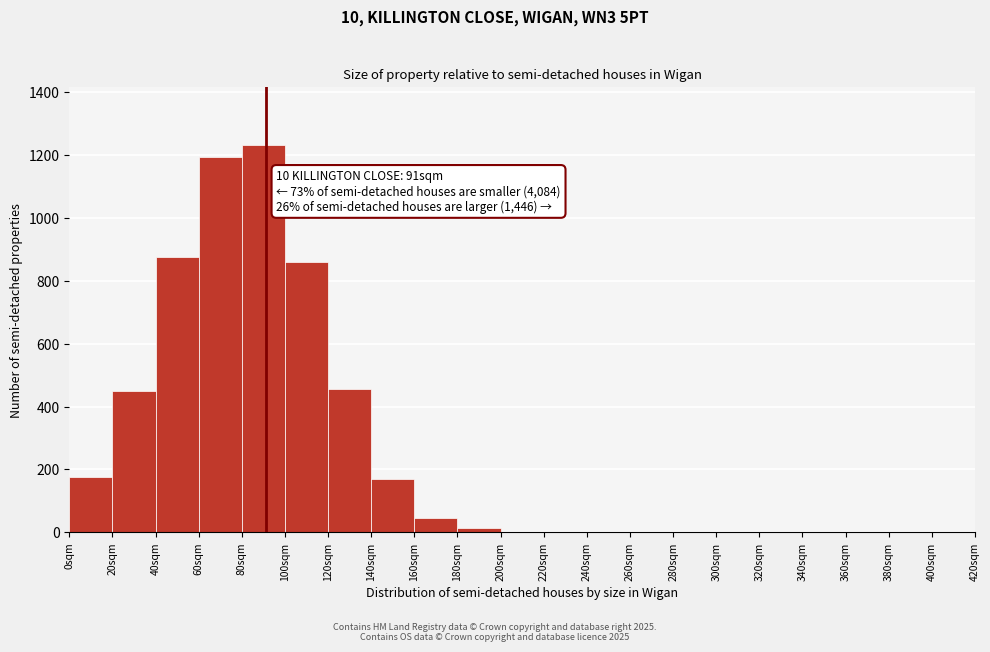

Which range on the x-axis has the tallest bar?

80 to 100